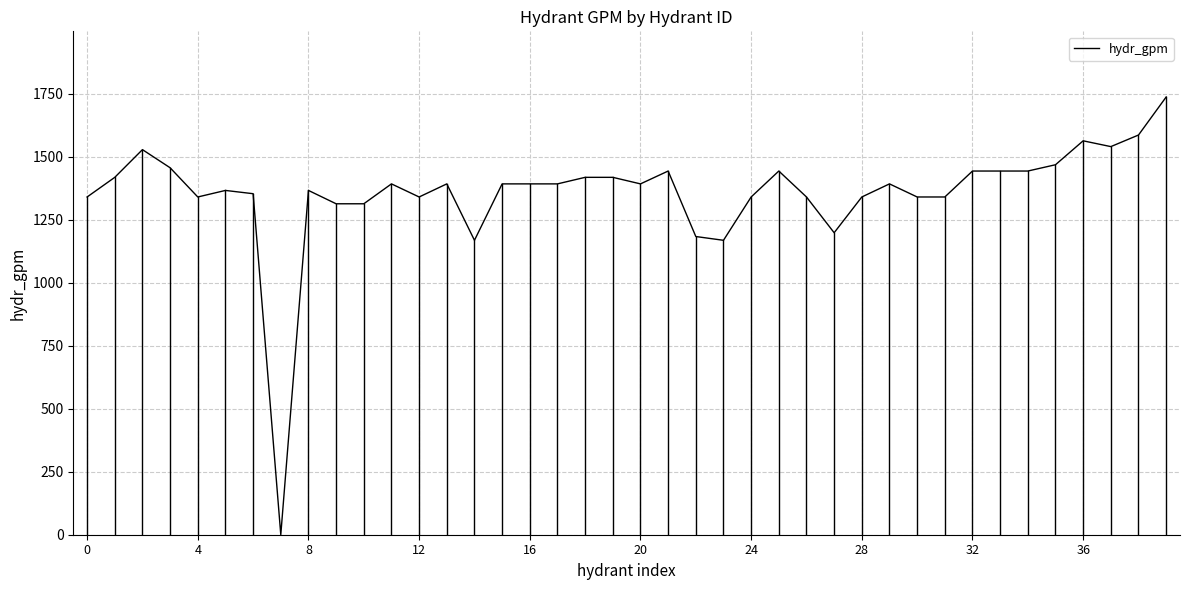

What is the difference between the maximum and minimum values?

1738